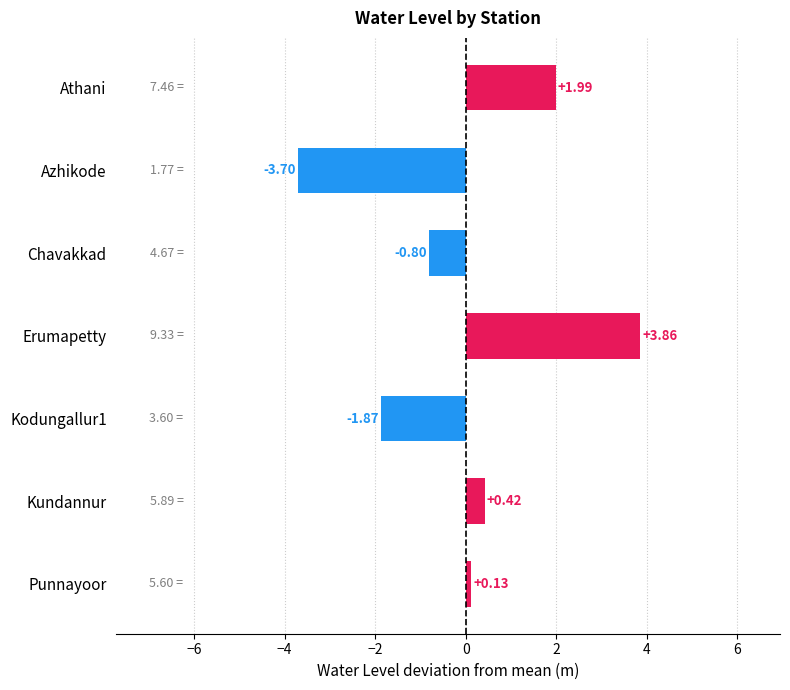

Which category has the lowest value across all series?

Azhikode